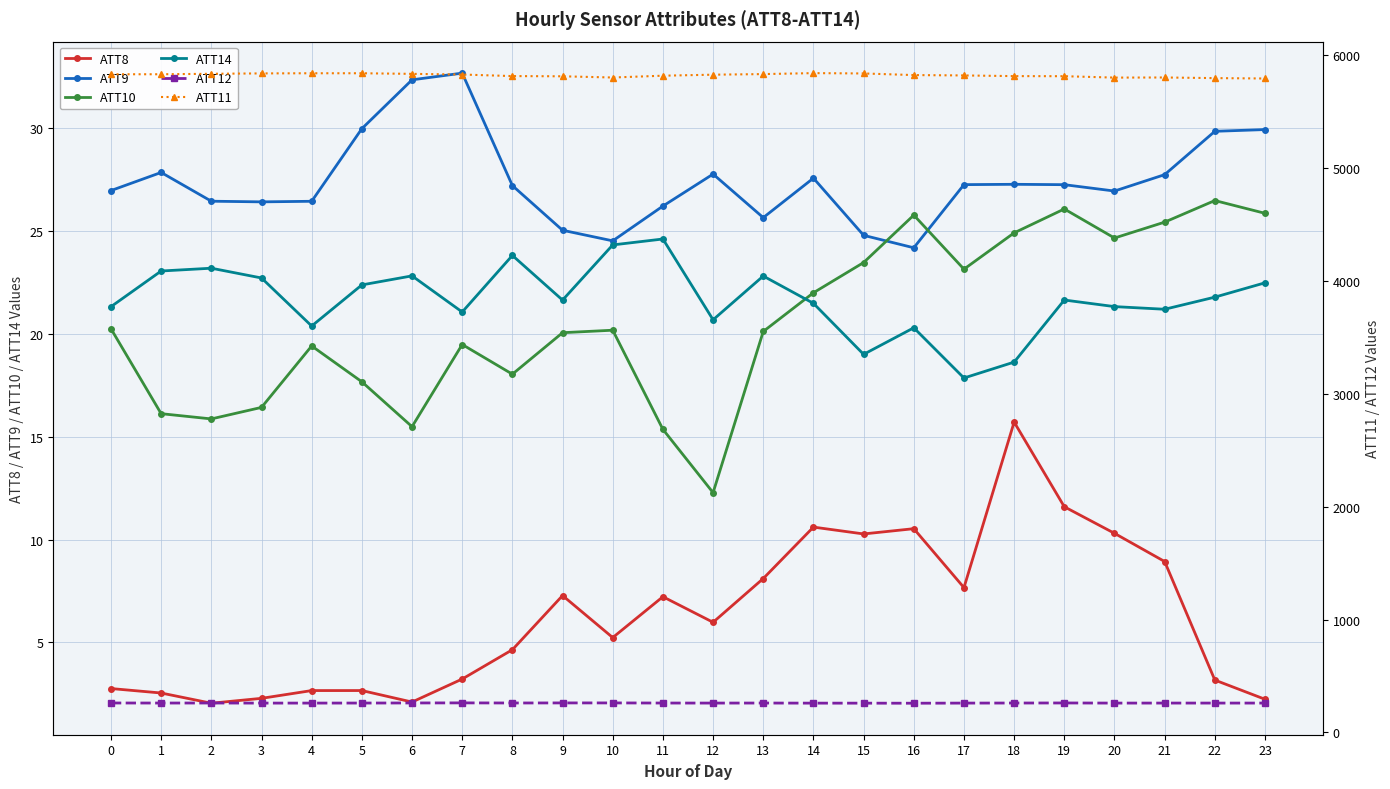

At which category is the sum across all series the highest?

14